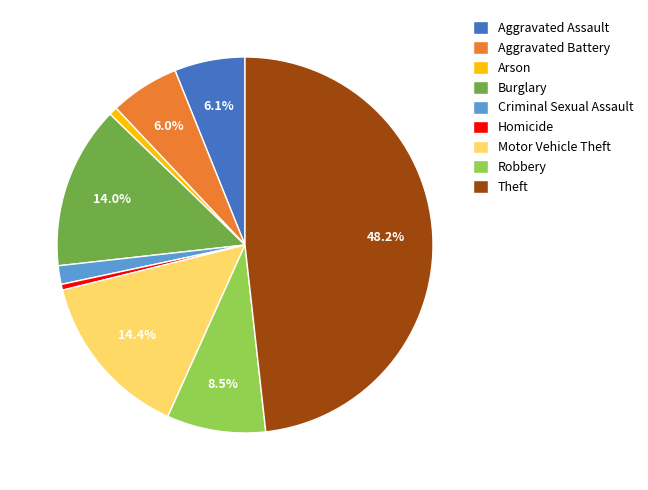

Approximately how many times larger is the value at Robbery compared to Burglary?

0.6